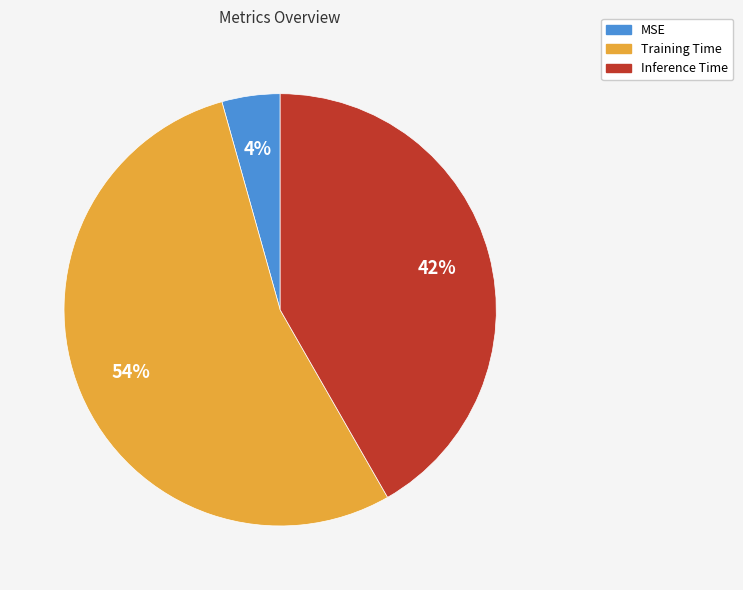

Is MSE the majority of the pie?

No